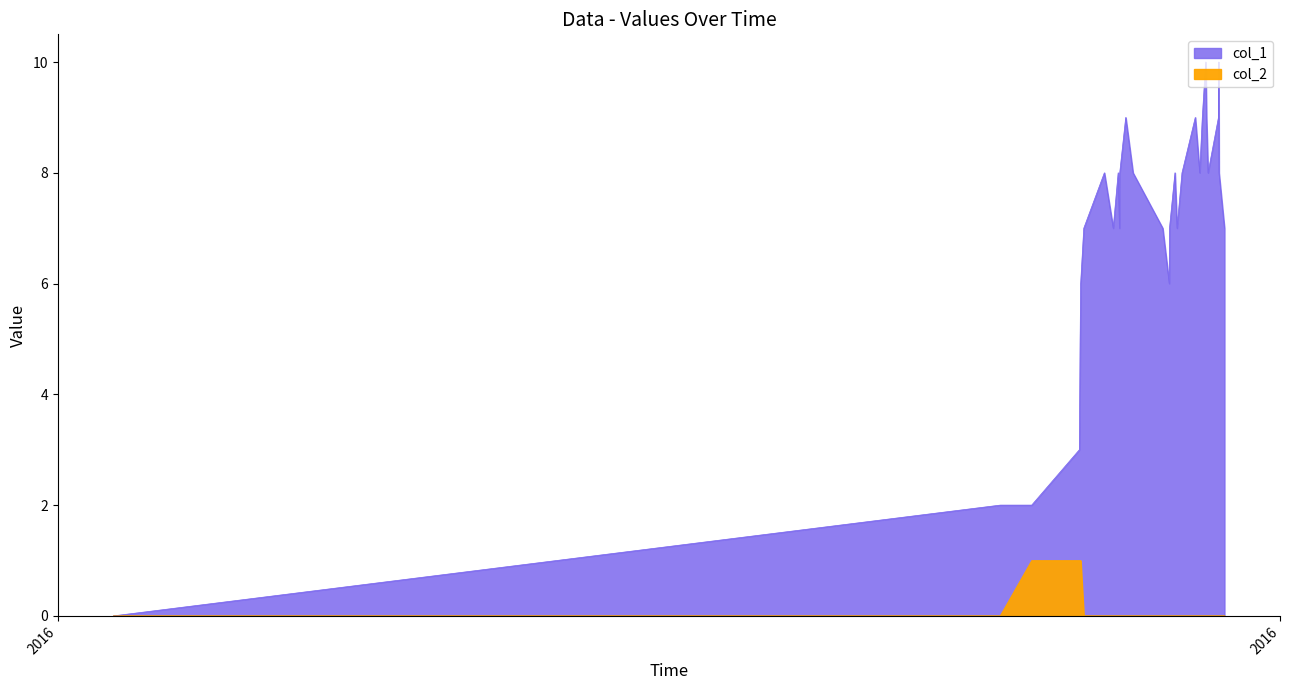

How many lines are shown in the chart?

2